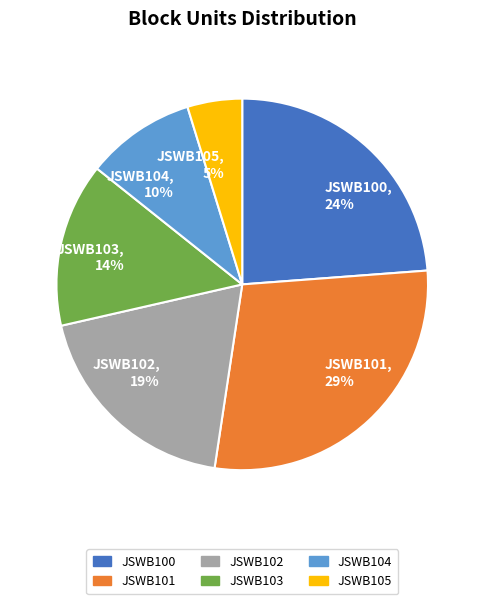

To the nearest percent, what percentage of the pie is JSWB104?

10%